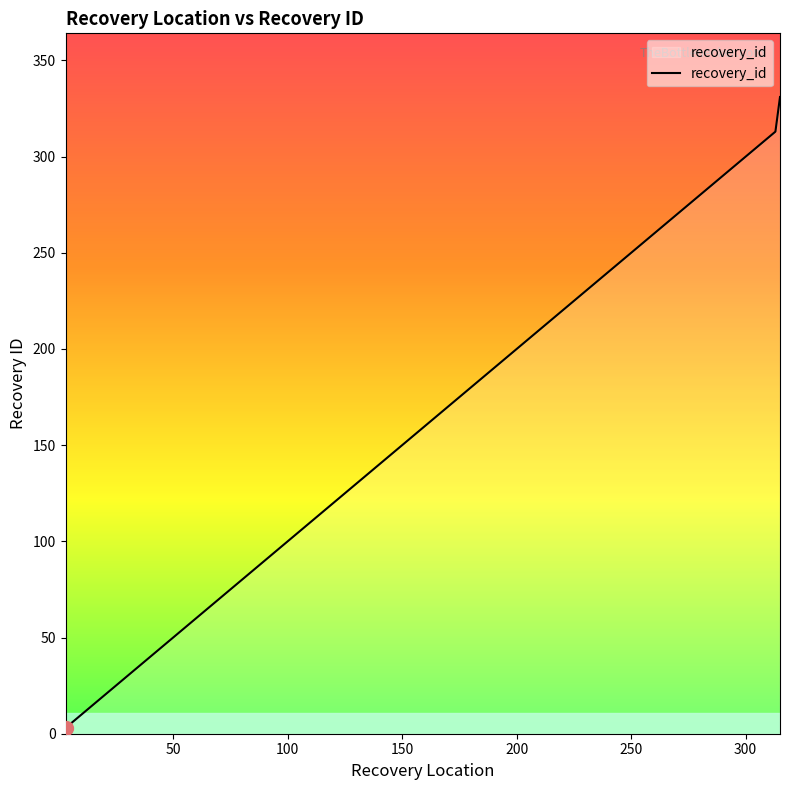

How many categories are shown in the chart?

40